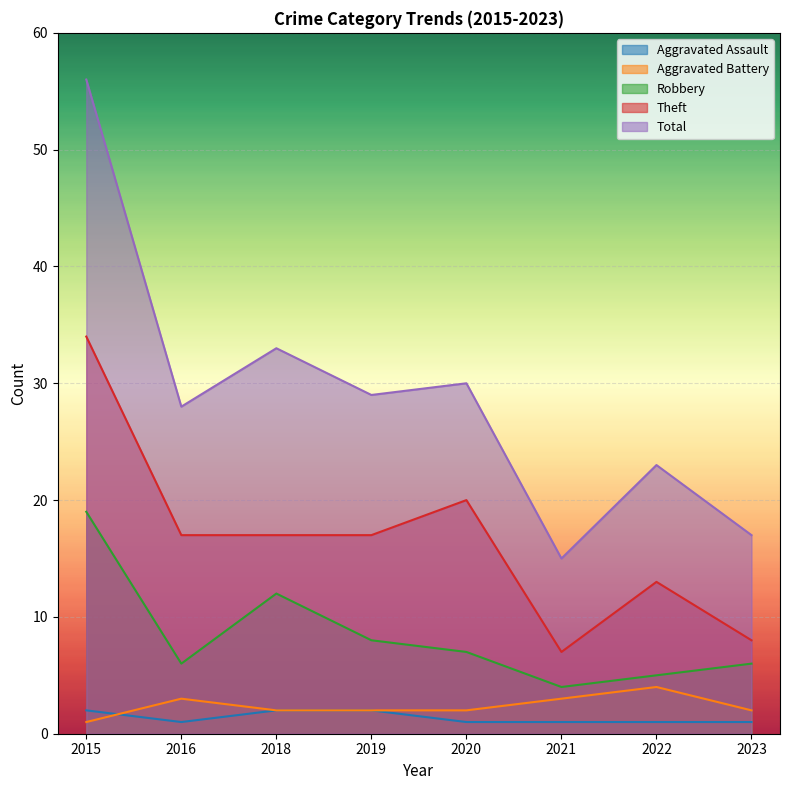

At which category is the sum across all series the highest?

2015